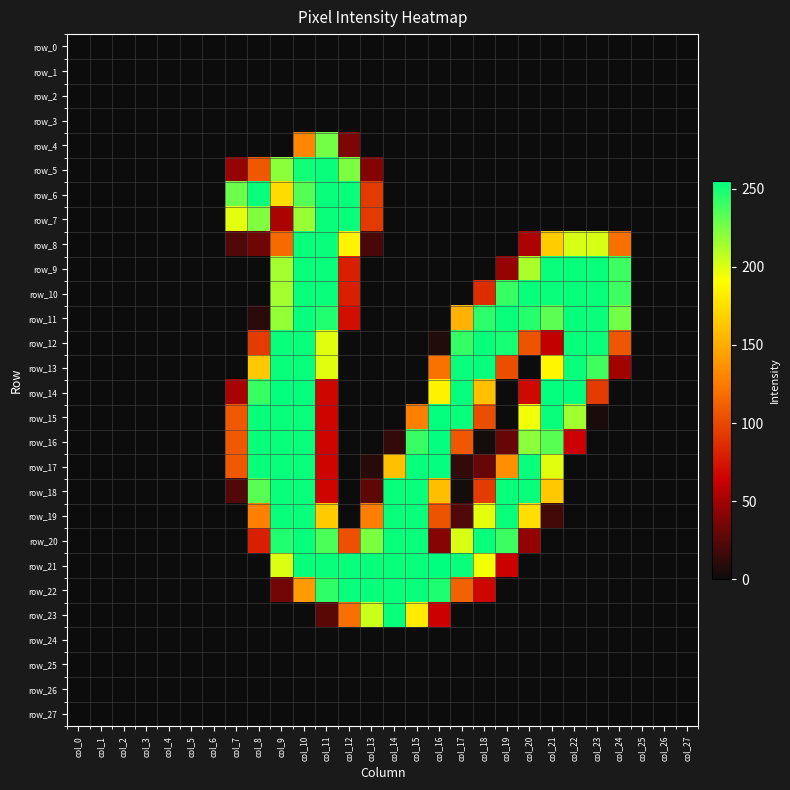

Reading left to right, extract all data points from this chart.

row_0: col_0=0	col_1=0	col_2=0	col_3=0	col_4=0	col_5=0	col_6=0	col_7=0	col_8=0	col_9=0	col_10=0	col_11=0	col_12=0	col_13=0	col_14=0	col_15=0	col_16=0	col_17=0	col_18=0	col_19=0	col_20=0	col_21=0	col_22=0	col_23=0	col_24=0	col_25=0	col_26=0	col_27=0
row_1: col_0=0	col_1=0	col_2=0	col_3=0	col_4=0	col_5=0	col_6=0	col_7=0	col_8=0	col_9=0	col_10=0	col_11=0	col_12=0	col_13=0	col_14=0	col_15=0	col_16=0	col_17=0	col_18=0	col_19=0	col_20=0	col_21=0	col_22=0	col_23=0	col_24=0	col_25=0	col_26=0	col_27=0
row_2: col_0=0	col_1=0	col_2=0	col_3=0	col_4=0	col_5=0	col_6=0	col_7=0	col_8=0	col_9=0	col_10=0	col_11=0	col_12=0	col_13=0	col_14=0	col_15=0	col_16=0	col_17=0	col_18=0	col_19=0	col_20=0	col_21=0	col_22=0	col_23=0	col_24=0	col_25=0	col_26=0	col_27=0
row_3: col_0=0	col_1=0	col_2=0	col_3=0	col_4=0	col_5=0	col_6=0	col_7=0	col_8=0	col_9=0	col_10=0	col_11=0	col_12=0	col_13=0	col_14=0	col_15=0	col_16=0	col_17=0	col_18=0	col_19=0	col_20=0	col_21=0	col_22=0	col_23=0	col_24=0	col_25=0	col_26=0	col_27=0
row_4: col_0=0	col_1=0	col_2=0	col_3=0	col_4=0	col_5=0	col_6=0	col_7=0	col_8=0	col_9=0	col_10=131	col_11=226	col_12=38	col_13=0	col_14=0	col_15=0	col_16=0	col_17=0	col_18=0	col_19=0	col_20=0	col_21=0	col_22=0	col_23=0	col_24=0	col_25=0	col_26=0	col_27=0
row_5: col_0=0	col_1=0	col_2=0	col_3=0	col_4=0	col_5=0	col_6=0	col_7=46	col_8=108	col_9=220	col_10=251	col_11=253	col_12=224	col_13=40	col_14=0	col_15=0	col_16=0	col_17=0	col_18=0	col_19=0	col_20=0	col_21=0	col_22=0	col_23=0	col_24=0	col_25=0	col_26=0	col_27=0
row_6: col_0=0	col_1=0	col_2=0	col_3=0	col_4=0	col_5=0	col_6=0	col_7=228	col_8=253	col_9=174	col_10=234	col_11=253	col_12=253	col_13=93	col_14=0	col_15=0	col_16=0	col_17=0	col_18=0	col_19=0	col_20=0	col_21=0	col_22=0	col_23=0	col_24=0	col_25=0	col_26=0	col_27=0
row_7: col_0=0	col_1=0	col_2=0	col_3=0	col_4=0	col_5=0	col_6=0	col_7=198	col_8=223	col_9=53	col_10=217	col_11=253	col_12=253	col_13=93	col_14=0	col_15=0	col_16=0	col_17=0	col_18=0	col_19=0	col_20=0	col_21=0	col_22=0	col_23=0	col_24=0	col_25=0	col_26=0	col_27=0
row_8: col_0=0	col_1=0	col_2=0	col_3=0	col_4=0	col_5=0	col_6=0	col_7=23	col_8=33	col_9=117	col_10=253	col_11=253	col_12=186	col_13=20	col_14=0	col_15=0	col_16=0	col_17=0	col_18=0	col_19=0	col_20=54	col_21=166	col_22=201	col_23=201	col_24=120	col_25=0	col_26=0	col_27=0
row_9: col_0=0	col_1=0	col_2=0	col_3=0	col_4=0	col_5=0	col_6=0	col_7=0	col_8=0	col_9=214	col_10=253	col_11=253	col_12=80	col_13=0	col_14=0	col_15=0	col_16=0	col_17=0	col_18=0	col_19=46	col_20=212	col_21=253	col_22=253	col_23=253	col_24=240	col_25=0	col_26=0	col_27=0
row_10: col_0=0	col_1=0	col_2=0	col_3=0	col_4=0	col_5=0	col_6=0	col_7=0	col_8=0	col_9=214	col_10=253	col_11=253	col_12=80	col_13=0	col_14=0	col_15=0	col_16=0	col_17=0	col_18=86	col_19=241	col_20=253	col_21=253	col_22=253	col_23=253	col_24=240	col_25=0	col_26=0	col_27=0
row_11: col_0=0	col_1=0	col_2=0	col_3=0	col_4=0	col_5=0	col_6=0	col_7=0	col_8=10	col_9=218	col_10=253	col_11=247	col_12=71	col_13=0	col_14=0	col_15=0	col_16=0	col_17=153	col_18=244	col_19=253	col_20=246	col_21=232	col_22=253	col_23=253	col_24=226	col_25=0	col_26=0	col_27=0
row_12: col_0=0	col_1=0	col_2=0	col_3=0	col_4=0	col_5=0	col_6=0	col_7=0	col_8=94	col_9=253	col_10=253	col_11=199	col_12=0	col_13=0	col_14=0	col_15=0	col_16=7	col_17=242	col_18=253	col_19=249	col_20=106	col_21=61	col_22=253	col_23=253	col_24=107	col_25=0	col_26=0	col_27=0
row_13: col_0=0	col_1=0	col_2=0	col_3=0	col_4=0	col_5=0	col_6=0	col_7=0	col_8=164	col_9=253	col_10=253	col_11=199	col_12=0	col_13=0	col_14=0	col_15=0	col_16=121	col_17=253	col_18=253	col_19=103	col_20=0	col_21=187	col_22=253	col_23=239	col_24=50	col_25=0	col_26=0	col_27=0
row_14: col_0=0	col_1=0	col_2=0	col_3=0	col_4=0	col_5=0	col_6=0	col_7=52	col_8=241	col_9=254	col_10=254	col_11=67	col_12=0	col_13=0	col_14=0	col_15=0	col_16=185	col_17=254	col_18=160	col_19=0	col_20=68	col_21=254	col_22=255	col_23=94	col_24=0	col_25=0	col_26=0	col_27=0
row_15: col_0=0	col_1=0	col_2=0	col_3=0	col_4=0	col_5=0	col_6=0	col_7=108	col_8=253	col_9=253	col_10=253	col_11=66	col_12=0	col_13=0	col_14=0	col_15=128	col_16=254	col_17=253	col_18=103	col_19=0	col_20=194	col_21=253	col_22=215	col_23=5	col_24=0	col_25=0	col_26=0	col_27=0
row_16: col_0=0	col_1=0	col_2=0	col_3=0	col_4=0	col_5=0	col_6=0	col_7=108	col_8=253	col_9=253	col_10=253	col_11=66	col_12=0	col_13=0	col_14=13	col_15=241	col_16=254	col_17=108	col_18=3	col_19=30	col_20=220	col_21=233	col_22=64	col_23=0	col_24=0	col_25=0	col_26=0	col_27=0
row_17: col_0=0	col_1=0	col_2=0	col_3=0	col_4=0	col_5=0	col_6=0	col_7=108	col_8=253	col_9=253	col_10=253	col_11=66	col_12=0	col_13=9	col_14=160	col_15=253	col_16=254	col_17=13	col_18=30	col_19=135	col_20=253	col_21=199	col_22=0	col_23=0	col_24=0	col_25=0	col_26=0	col_27=0
row_18: col_0=0	col_1=0	col_2=0	col_3=0	col_4=0	col_5=0	col_6=0	col_7=23	col_8=233	col_9=253	col_10=253	col_11=66	col_12=0	col_13=27	col_14=253	col_15=253	col_16=159	col_17=3	col_18=94	col_19=253	col_20=253	col_21=164	col_22=0	col_23=0	col_24=0	col_25=0	col_26=0	col_27=0
row_19: col_0=0	col_1=0	col_2=0	col_3=0	col_4=0	col_5=0	col_6=0	col_7=0	col_8=128	col_9=253	col_10=253	col_11=165	col_12=0	col_13=127	col_14=253	col_15=253	col_16=106	col_17=23	col_18=198	col_19=253	col_20=175	col_21=18	col_22=0	col_23=0	col_24=0	col_25=0	col_26=0	col_27=0
row_20: col_0=0	col_1=0	col_2=0	col_3=0	col_4=0	col_5=0	col_6=0	col_7=0	col_8=80	col_9=247	col_10=253	col_11=236	col_12=104	col_13=224	col_14=253	col_15=253	col_16=41	col_17=201	col_18=253	col_19=240	col_20=45	col_21=0	col_22=0	col_23=0	col_24=0	col_25=0	col_26=0	col_27=0
row_21: col_0=0	col_1=0	col_2=0	col_3=0	col_4=0	col_5=0	col_6=0	col_7=0	col_8=0	col_9=200	col_10=253	col_11=253	col_12=253	col_13=253	col_14=253	col_15=253	col_16=255	col_17=253	col_18=194	col_19=64	col_20=0	col_21=0	col_22=0	col_23=0	col_24=0	col_25=0	col_26=0	col_27=0
row_22: col_0=0	col_1=0	col_2=0	col_3=0	col_4=0	col_5=0	col_6=0	col_7=0	col_8=0	col_9=34	col_10=141	col_11=243	col_12=253	col_13=253	col_14=253	col_15=253	col_16=248	col_17=113	col_18=67	col_19=0	col_20=0	col_21=0	col_22=0	col_23=0	col_24=0	col_25=0	col_26=0	col_27=0
row_23: col_0=0	col_1=0	col_2=0	col_3=0	col_4=0	col_5=0	col_6=0	col_7=0	col_8=0	col_9=0	col_10=0	col_11=26	col_12=120	col_13=204	col_14=253	col_15=182	col_16=64	col_17=0	col_18=0	col_19=0	col_20=0	col_21=0	col_22=0	col_23=0	col_24=0	col_25=0	col_26=0	col_27=0
row_24: col_0=0	col_1=0	col_2=0	col_3=0	col_4=0	col_5=0	col_6=0	col_7=0	col_8=0	col_9=0	col_10=0	col_11=0	col_12=0	col_13=0	col_14=0	col_15=0	col_16=0	col_17=0	col_18=0	col_19=0	col_20=0	col_21=0	col_22=0	col_23=0	col_24=0	col_25=0	col_26=0	col_27=0
row_25: col_0=0	col_1=0	col_2=0	col_3=0	col_4=0	col_5=0	col_6=0	col_7=0	col_8=0	col_9=0	col_10=0	col_11=0	col_12=0	col_13=0	col_14=0	col_15=0	col_16=0	col_17=0	col_18=0	col_19=0	col_20=0	col_21=0	col_22=0	col_23=0	col_24=0	col_25=0	col_26=0	col_27=0
row_26: col_0=0	col_1=0	col_2=0	col_3=0	col_4=0	col_5=0	col_6=0	col_7=0	col_8=0	col_9=0	col_10=0	col_11=0	col_12=0	col_13=0	col_14=0	col_15=0	col_16=0	col_17=0	col_18=0	col_19=0	col_20=0	col_21=0	col_22=0	col_23=0	col_24=0	col_25=0	col_26=0	col_27=0
row_27: col_0=0	col_1=0	col_2=0	col_3=0	col_4=0	col_5=0	col_6=0	col_7=0	col_8=0	col_9=0	col_10=0	col_11=0	col_12=0	col_13=0	col_14=0	col_15=0	col_16=0	col_17=0	col_18=0	col_19=0	col_20=0	col_21=0	col_22=0	col_23=0	col_24=0	col_25=0	col_26=0	col_27=0